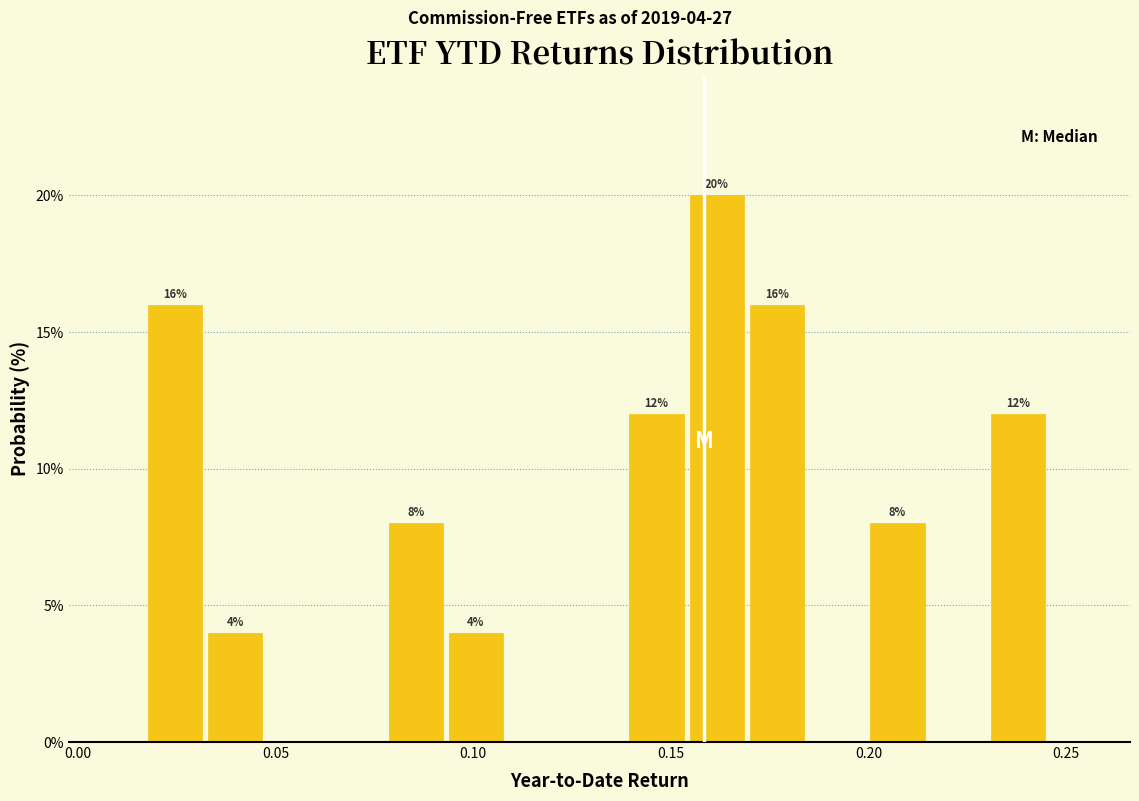

Read against the x-axis, roughly where is the centre of the tallest bar?

0.160